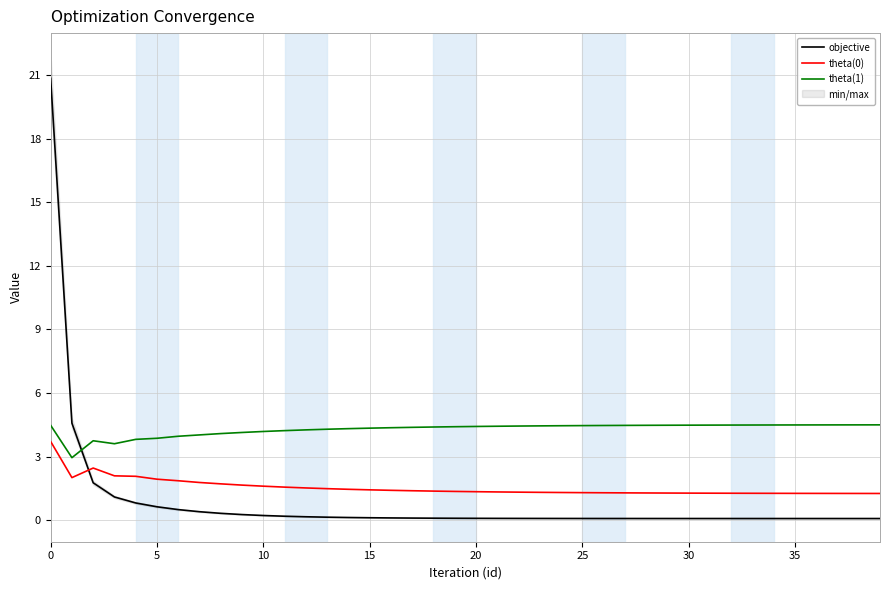

Does the chart display data point markers on the line(s)?

No